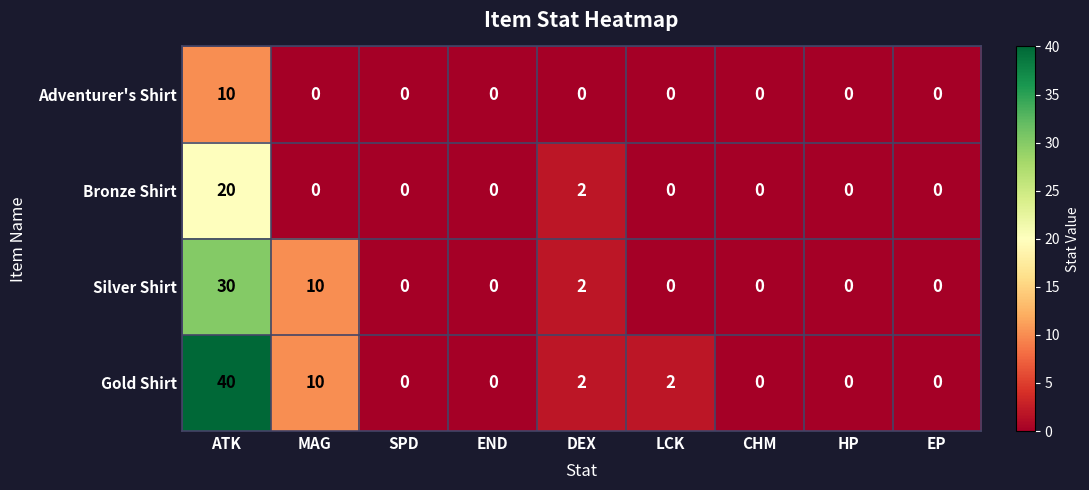

List the series in order of their peak value, lowest first.

Adventurer's Shirt, Bronze Shirt, Silver Shirt, Gold Shirt